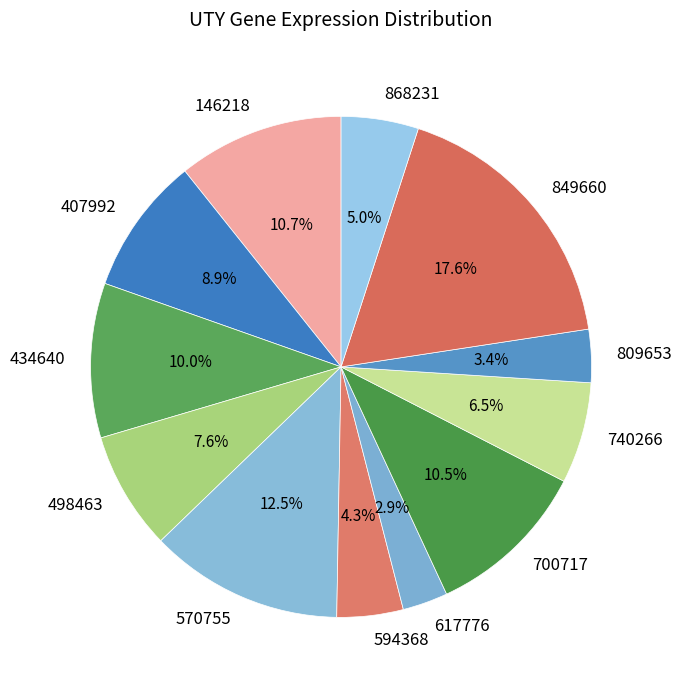

How many segments does this pie chart have?

12